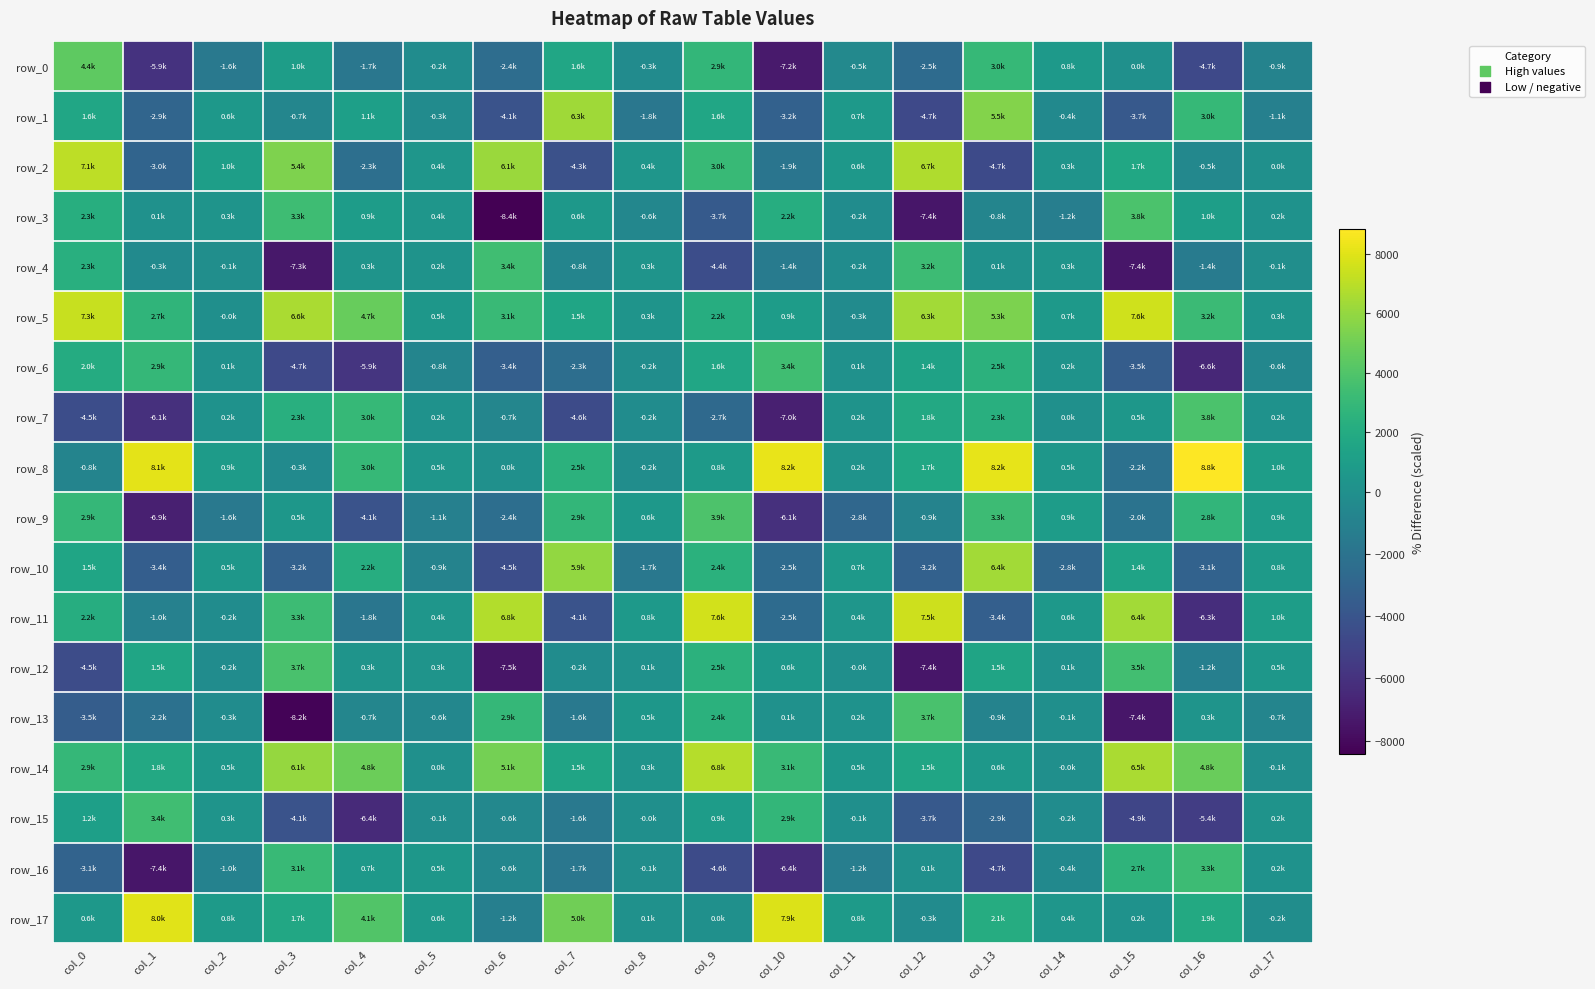

What is the difference between the row_2 values at col_9 and col_8?

2598.2